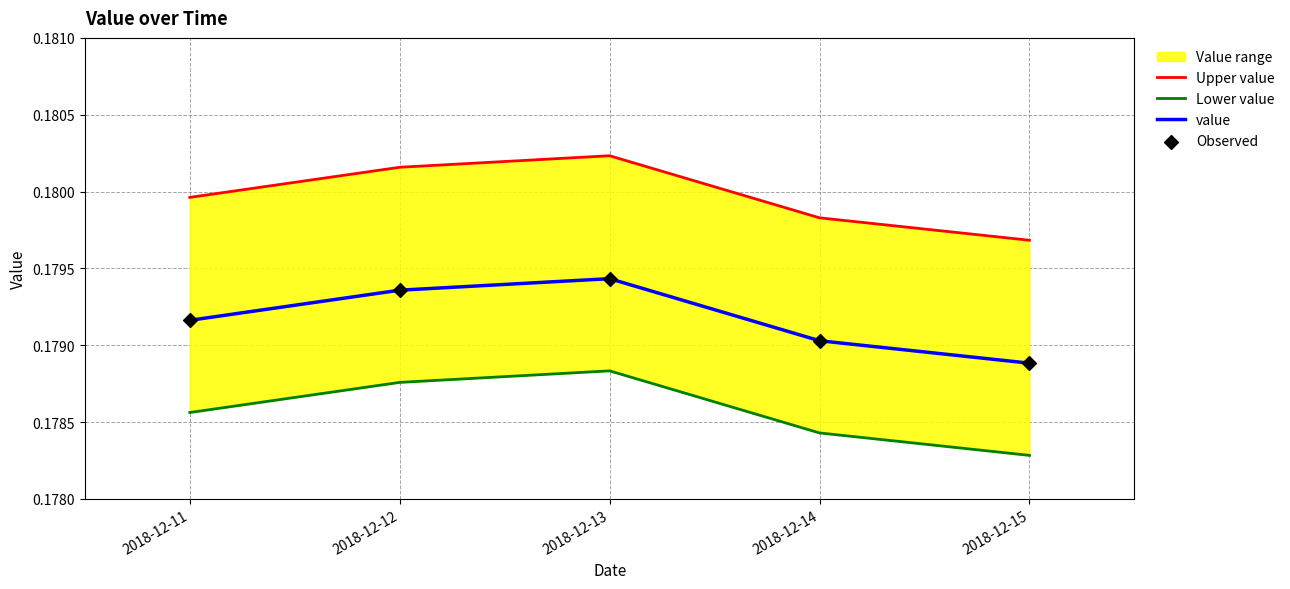

At which category is the sum across all series the highest?

2018-12-13